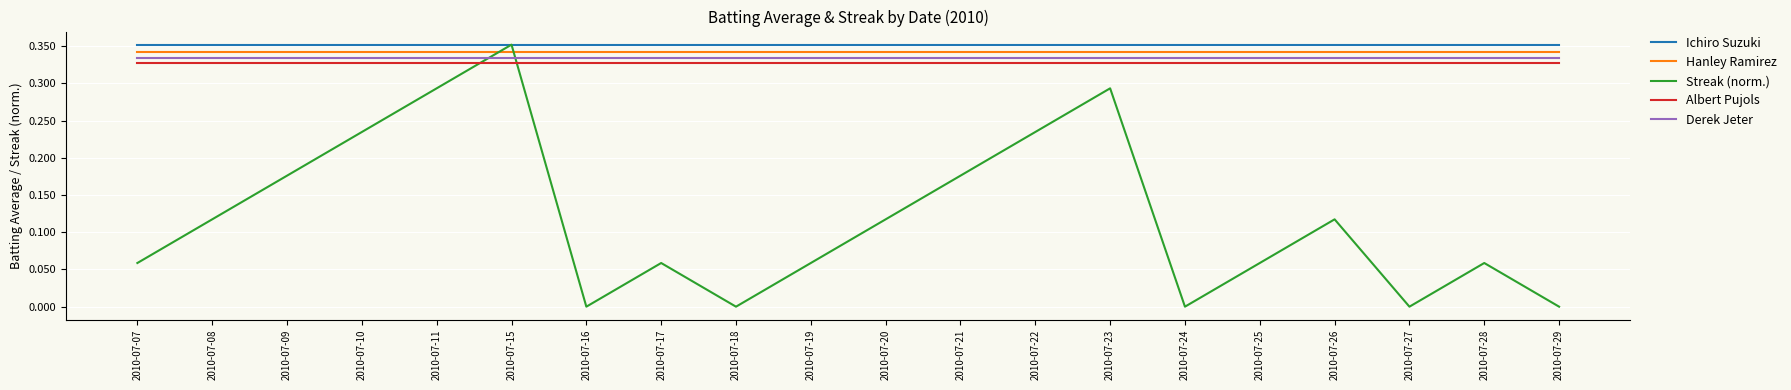

At which category is the sum across all series the highest?

2010-07-15